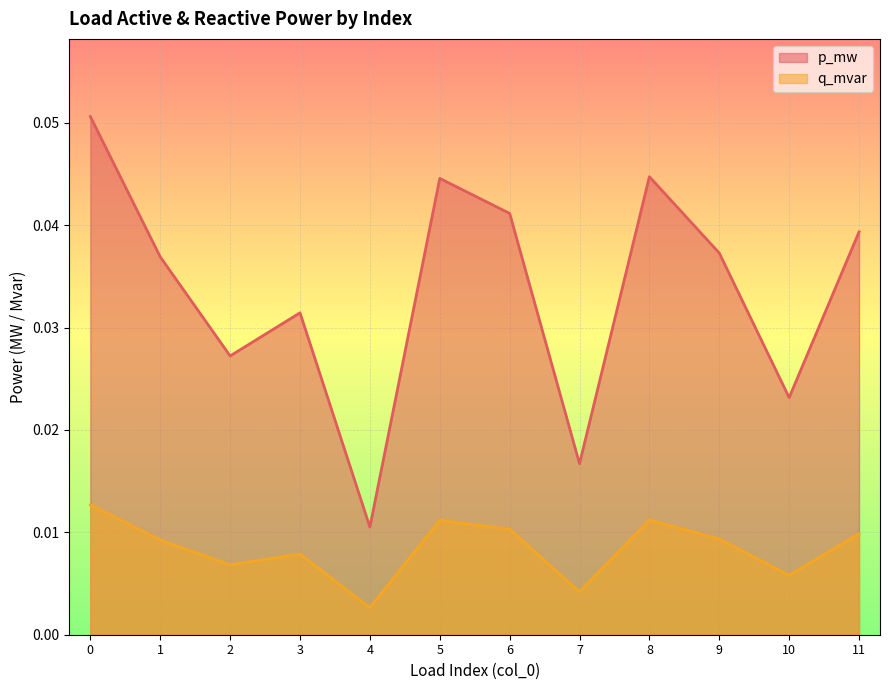

What is the sum of the p_mw values at 2 and 0?

0.1